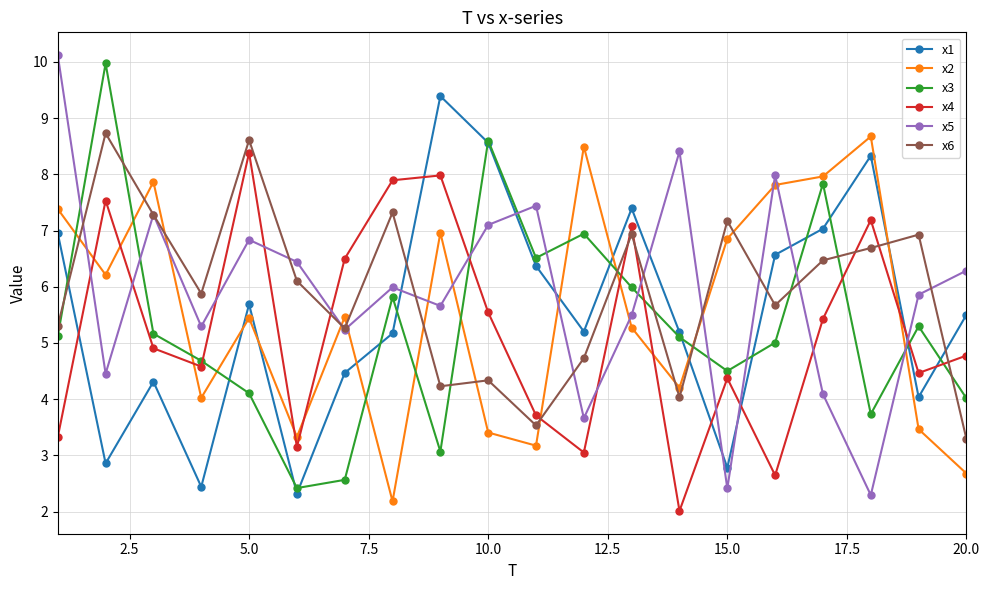

What is the maximum value for x1?

9.4